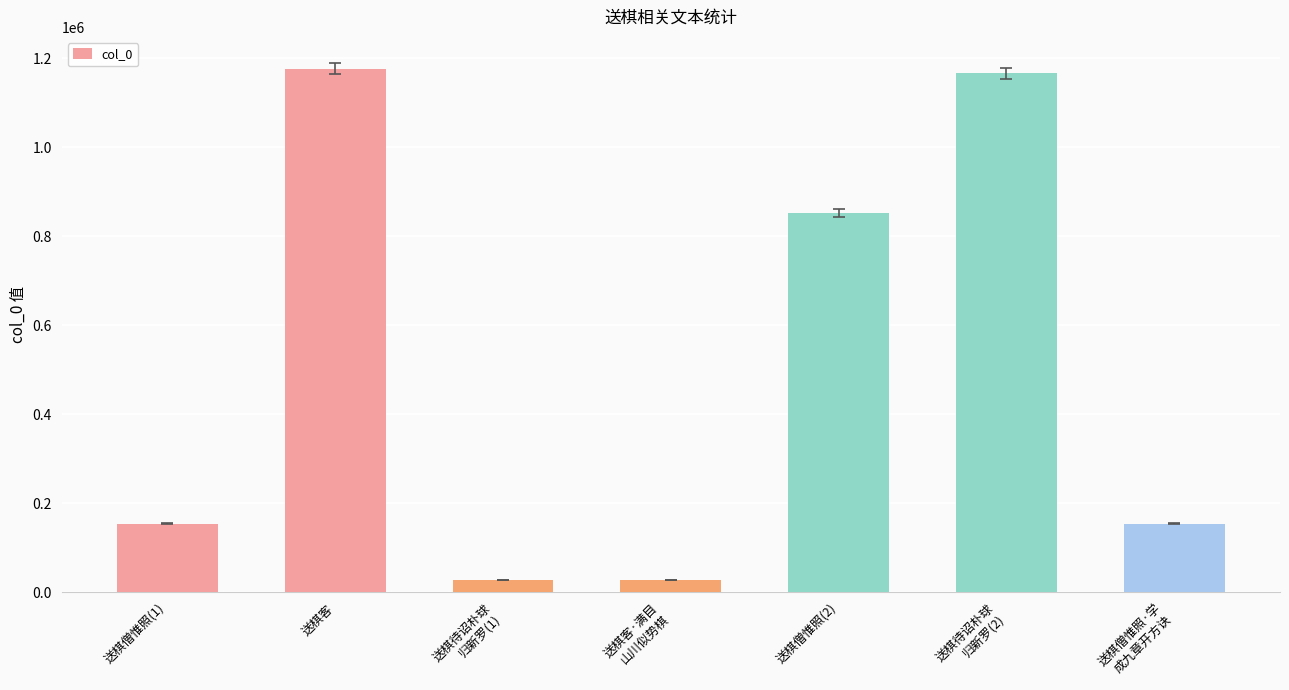

Which category has the highest value across all series?

送棋客